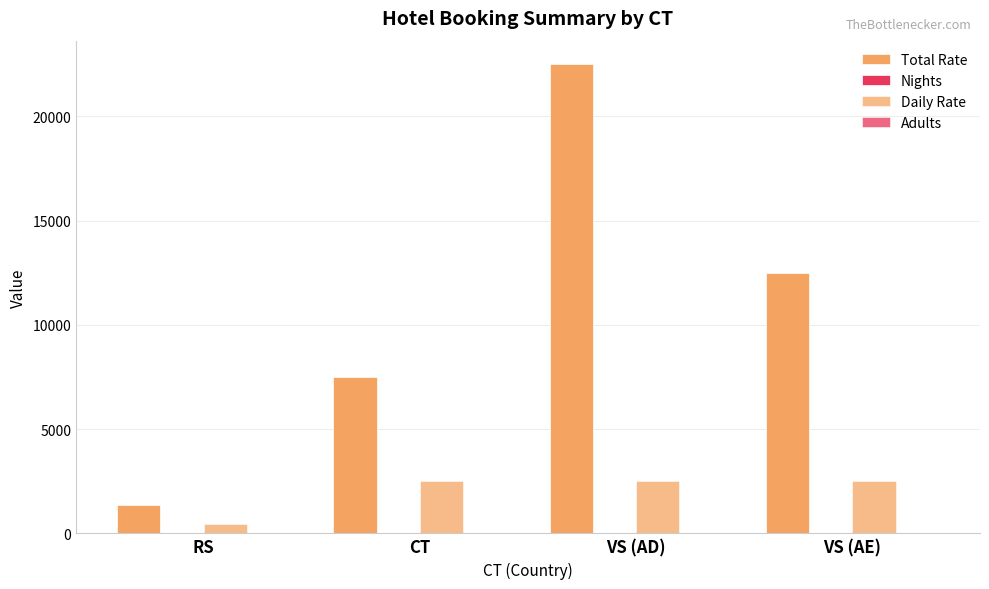

Is it true that Adults equals 1 at RS?

True